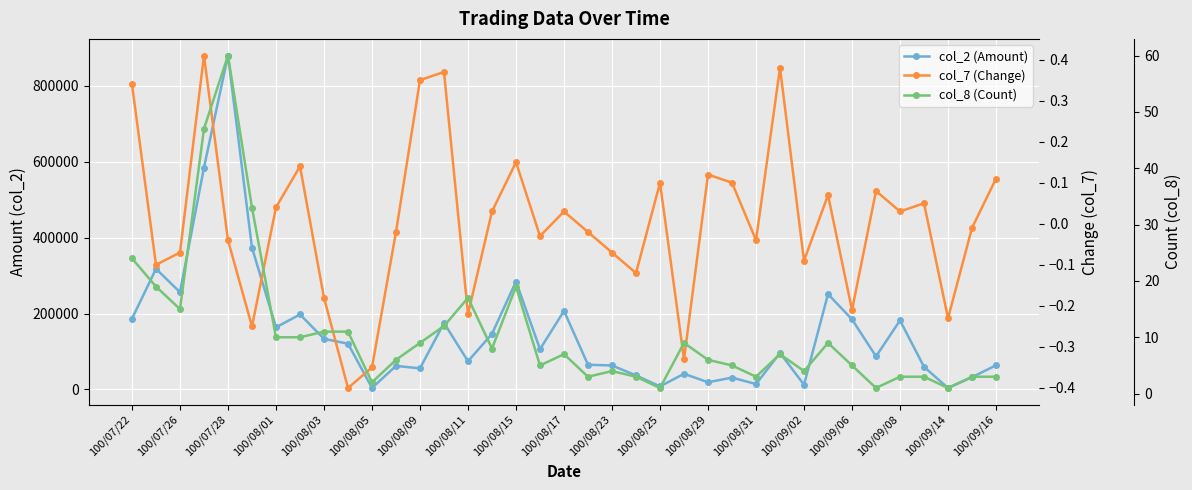

What value does the col_8 (Count) series have at 100/08/01?

10.0